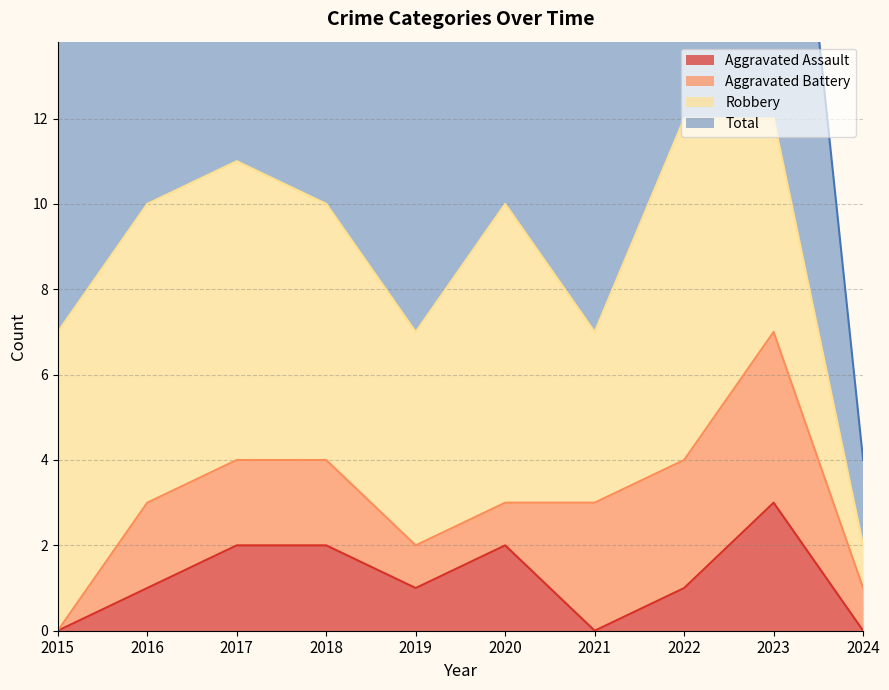

True or false: Aggravated Assault has a value of 1 at 2019.

True